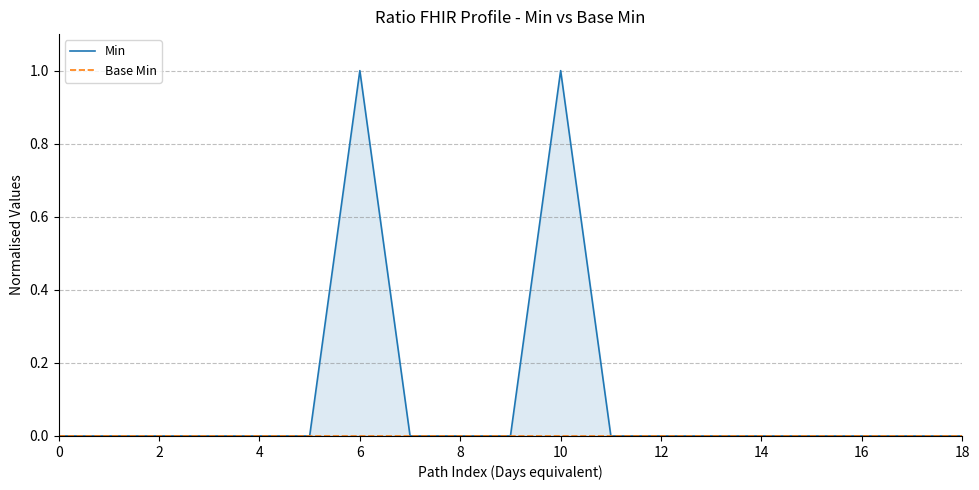

True or false: Base Min and Min cross at least once.

False